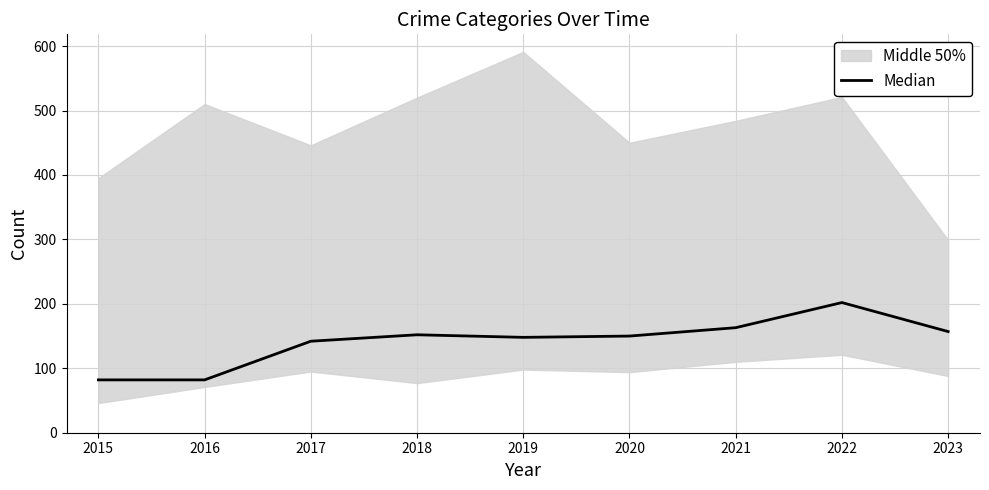

Reading left to right, list all the values displayed in this chart.

82	82	142	152	148	150	163	202	157